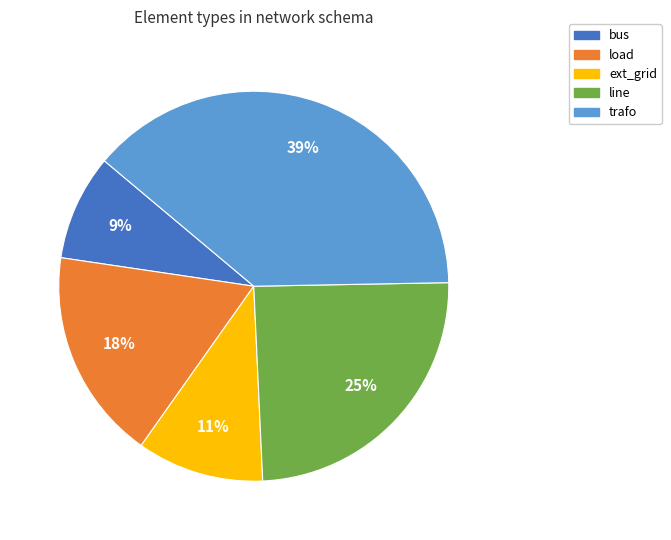

Do load and line together represent more than half of the pie?

No